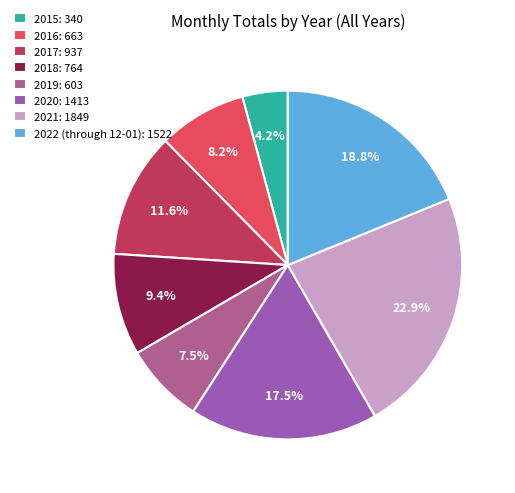

To the nearest percent, what is the difference between the largest and smallest slice percentages?

19%